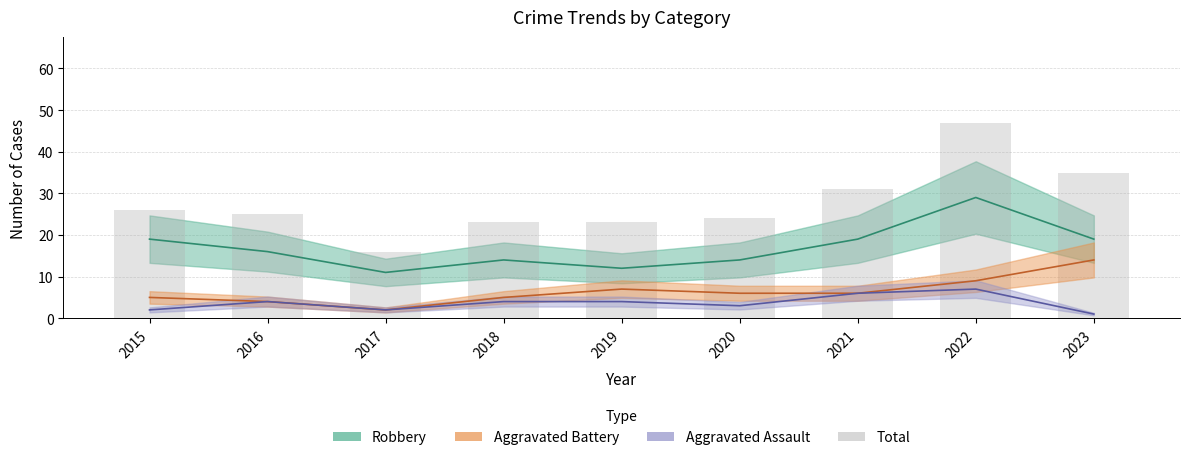

At which label is the value closest to 31?

2021